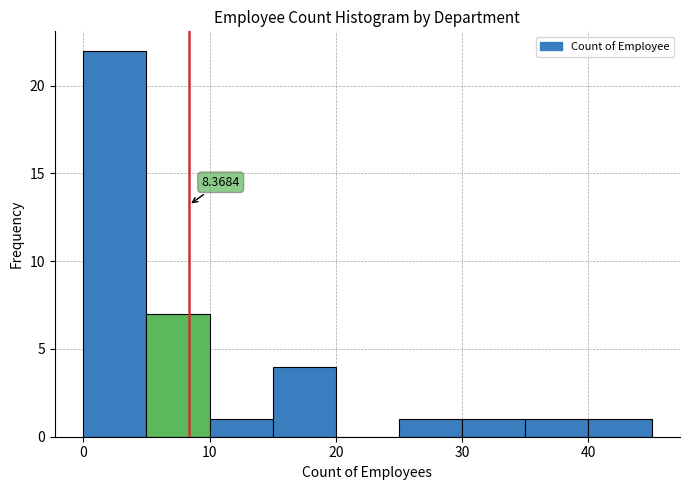

Which range on the x-axis has the tallest bar?

0 to 5